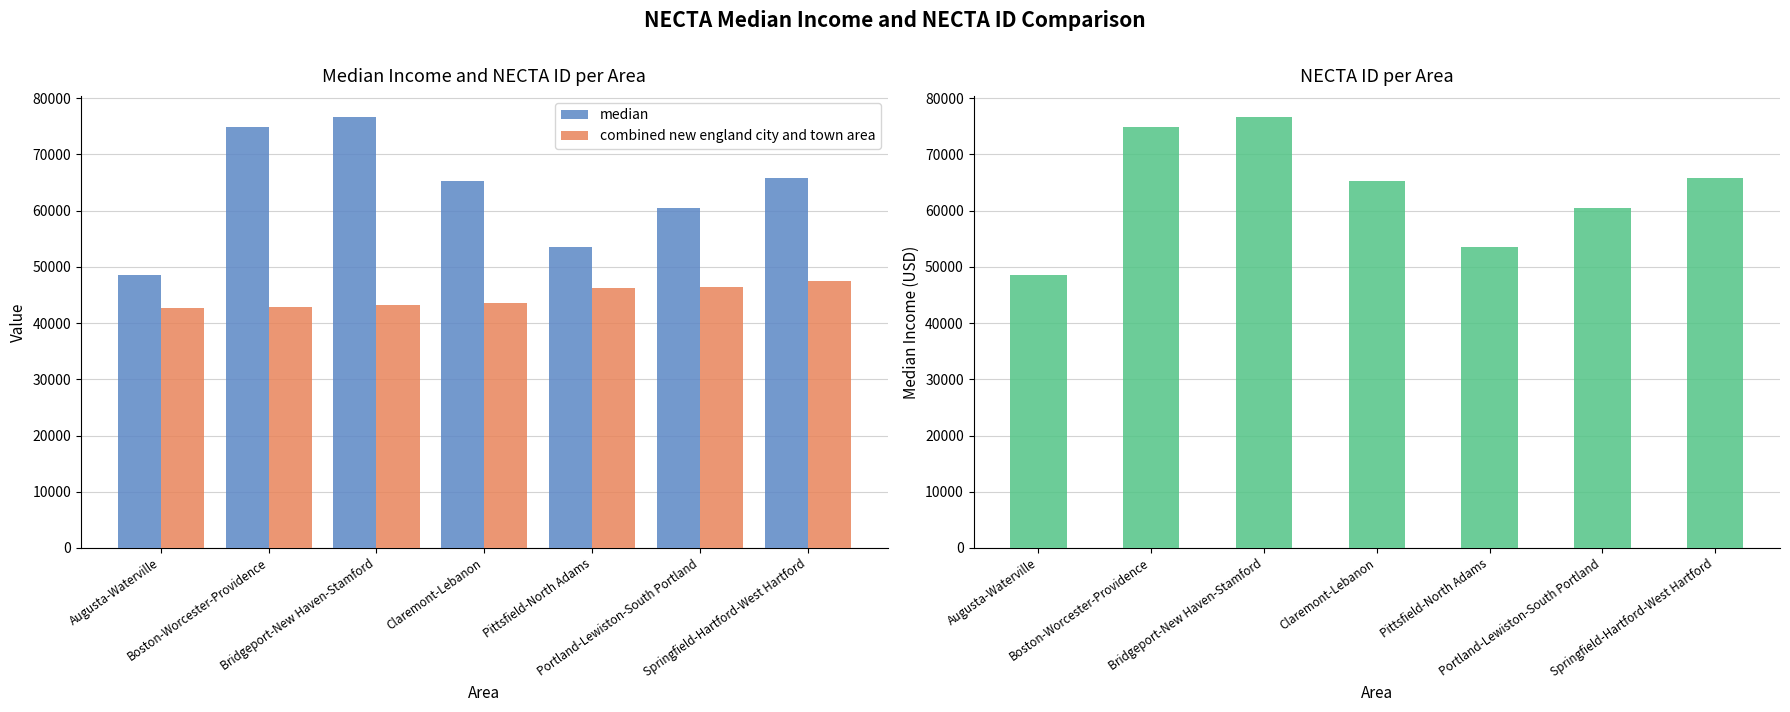

Where is median nearest to the value 62564?

Portland-Lewiston-South Portland